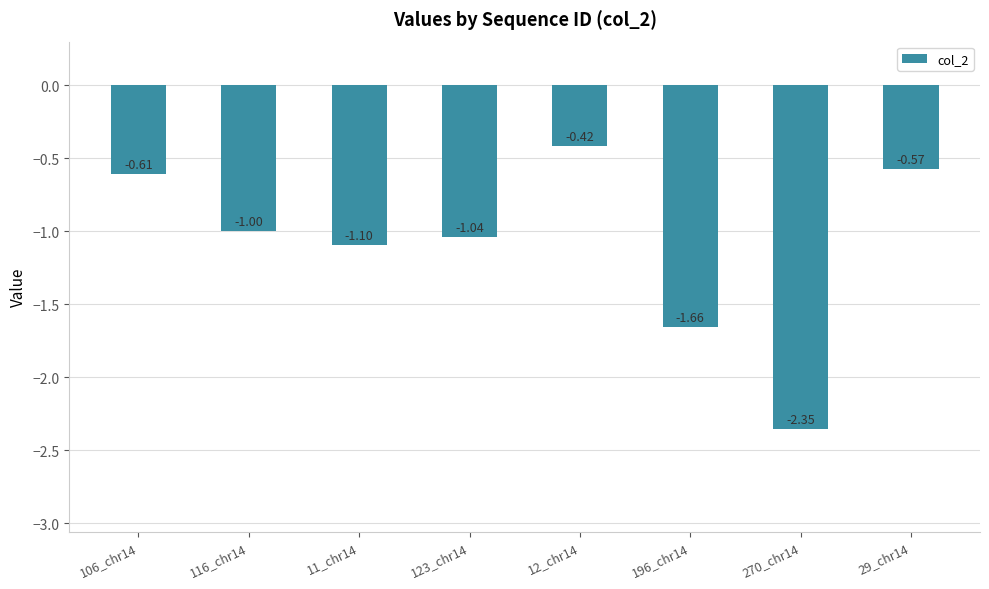

Rank the categories by value from lowest to highest.

270_chr14, 196_chr14, 11_chr14, 123_chr14, 116_chr14, 106_chr14, 29_chr14, 12_chr14